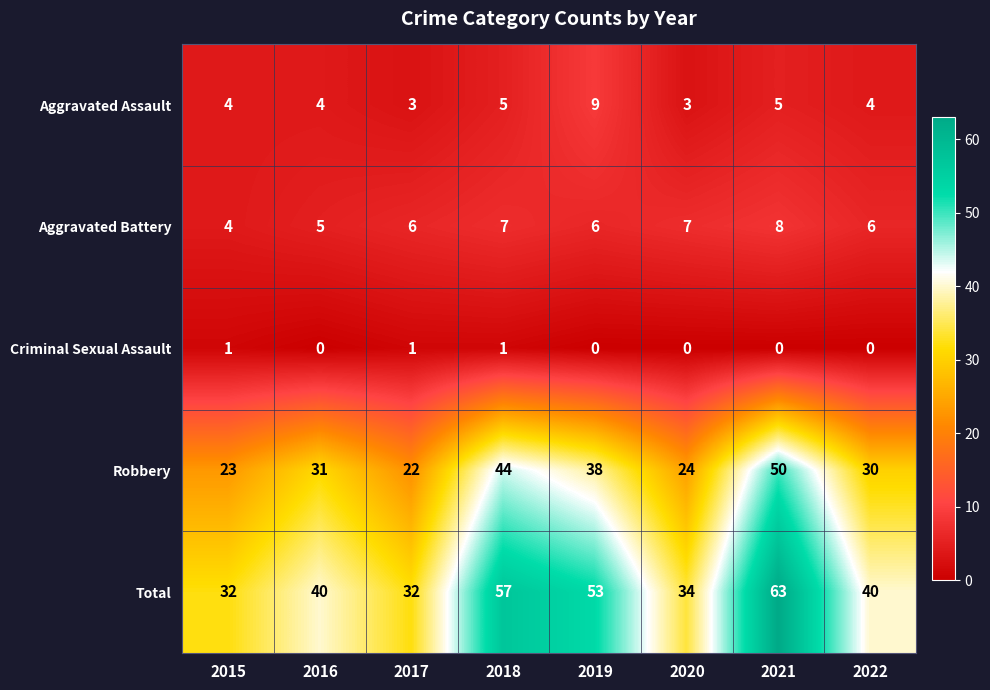

What is the sum of all Criminal Sexual Assault values?

3